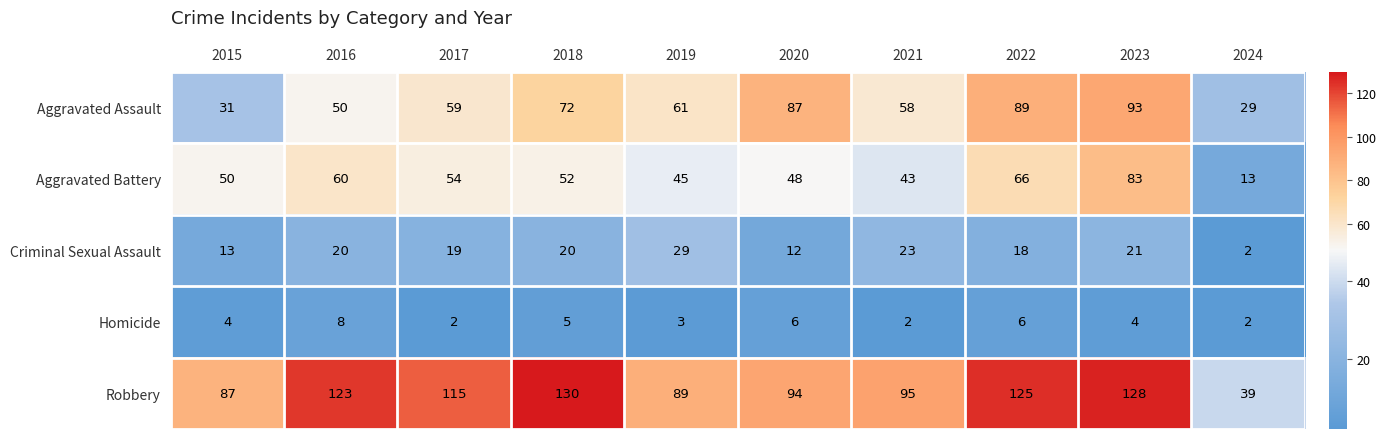

What is the difference between the second highest and second lowest values in the Aggravated Battery series?

23